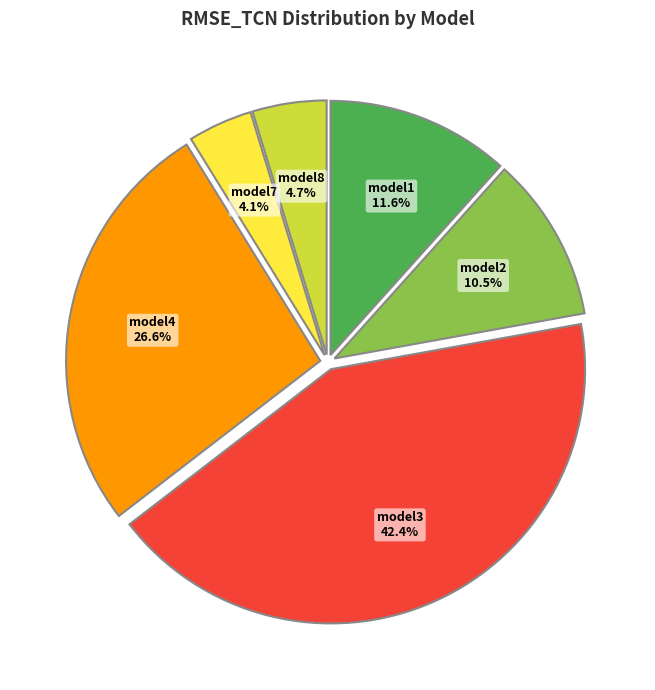

Does any single category account for the majority?

No